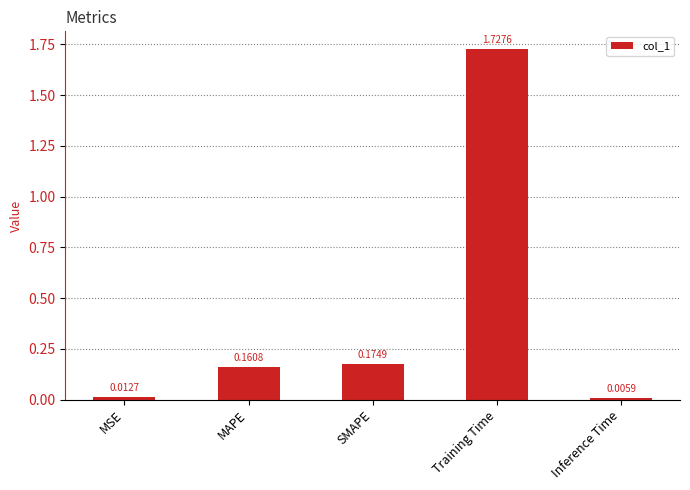

Which has a higher value, SMAPE or Training Time?

Training Time